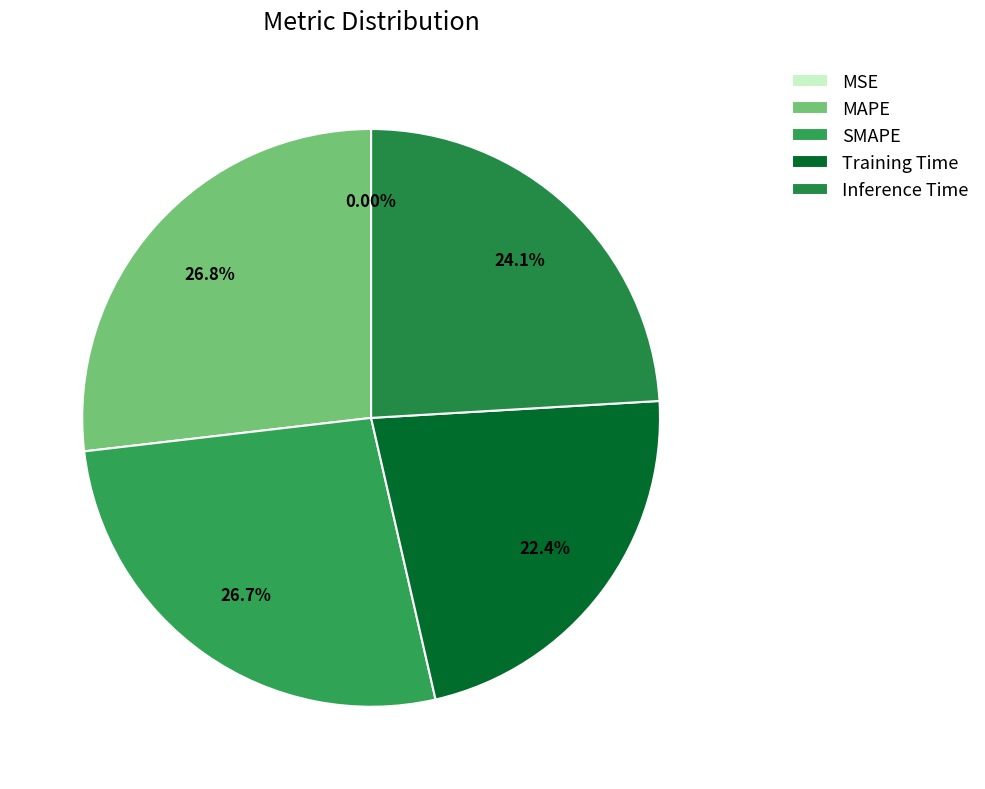

To the nearest percent, what is the difference between the largest and smallest slice percentages?

27%